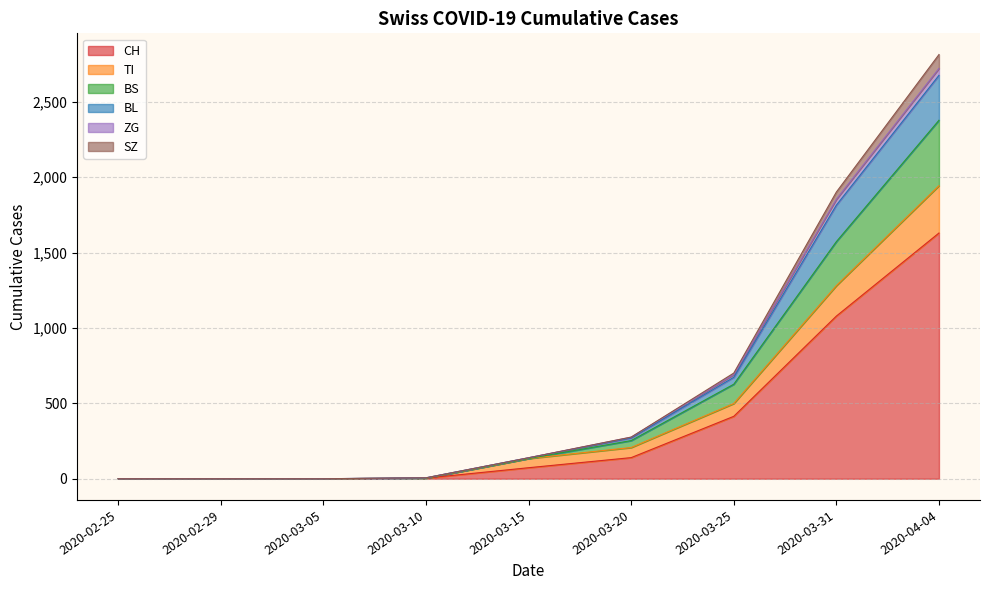

True or false: SZ and TI intersect in this chart.

False